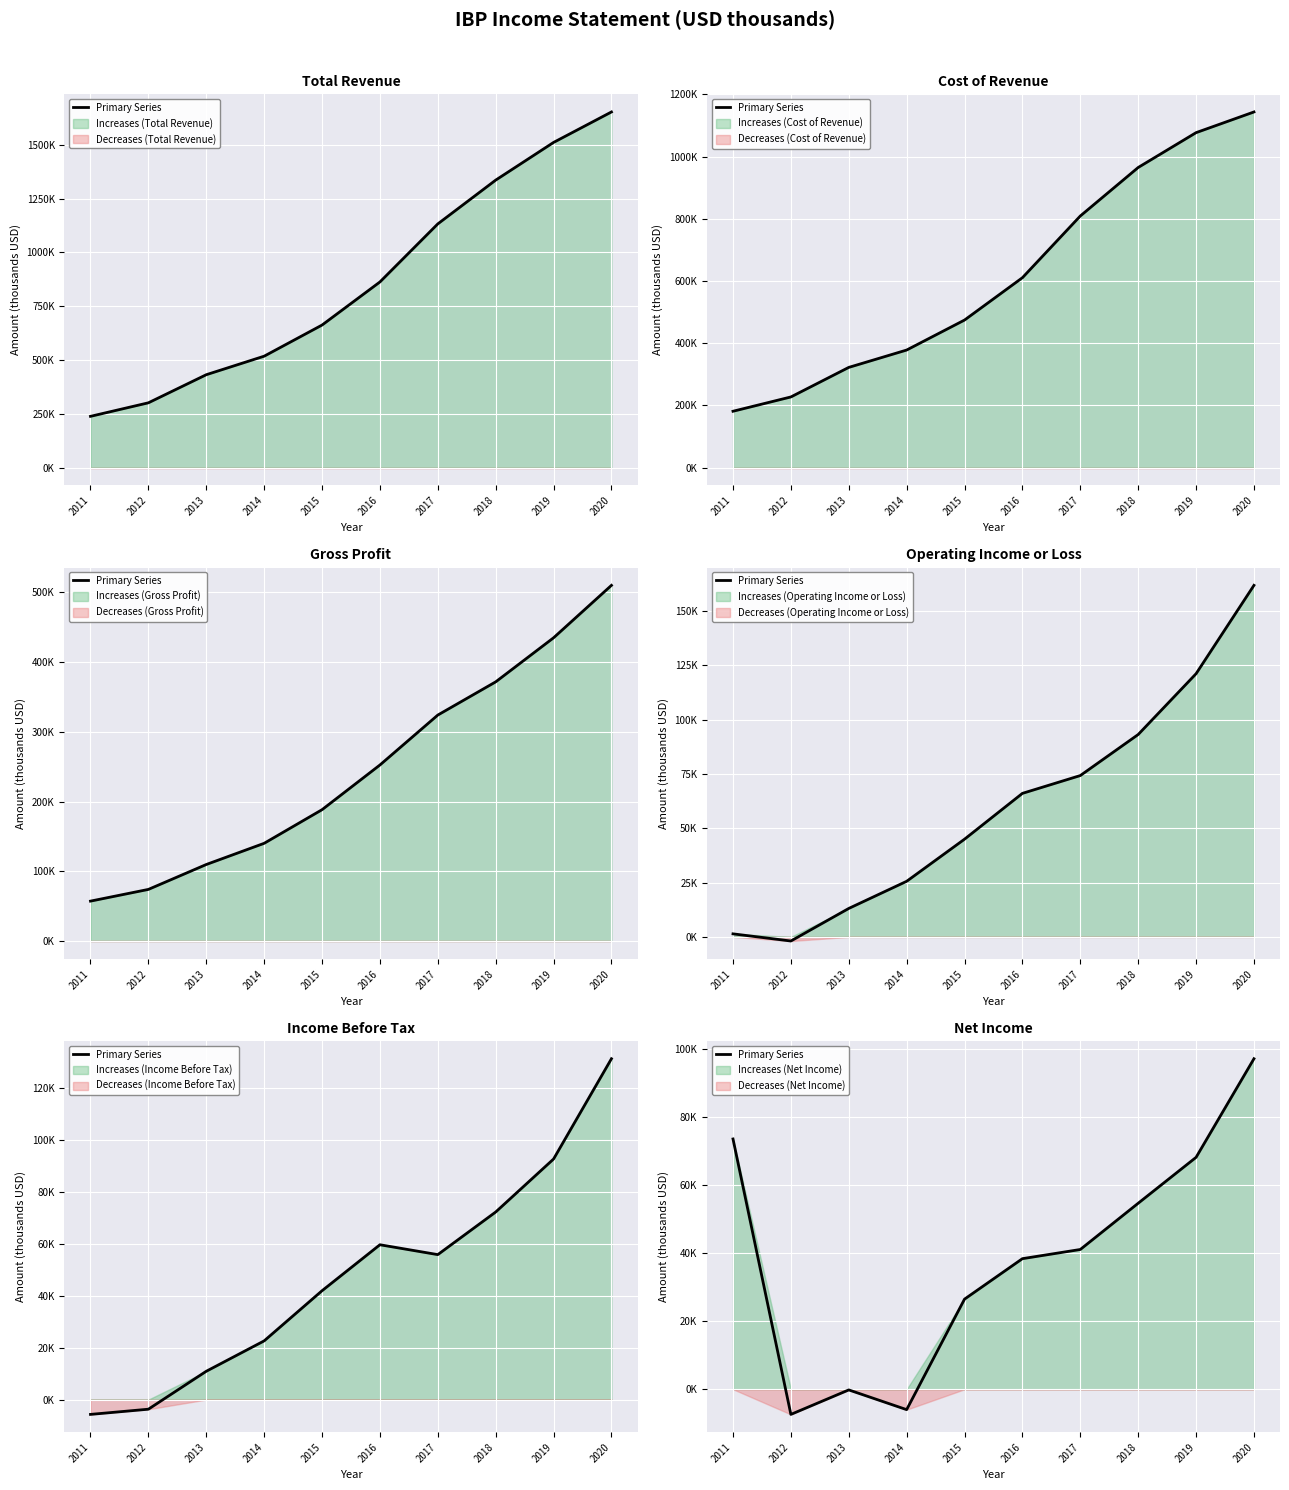

What value does the data have at 2011?

73600